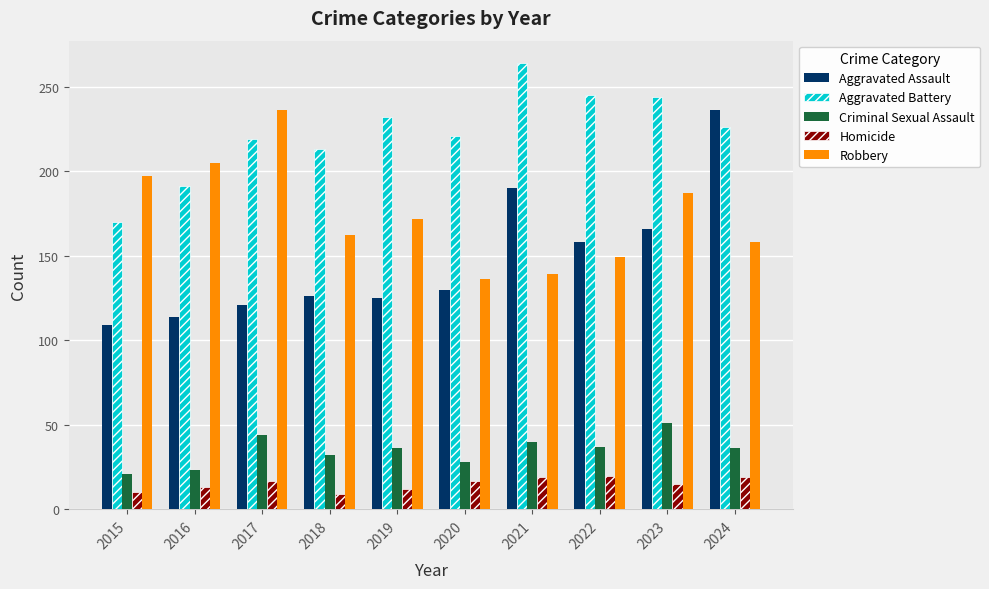

What is the minimum value shown in the chart?

9